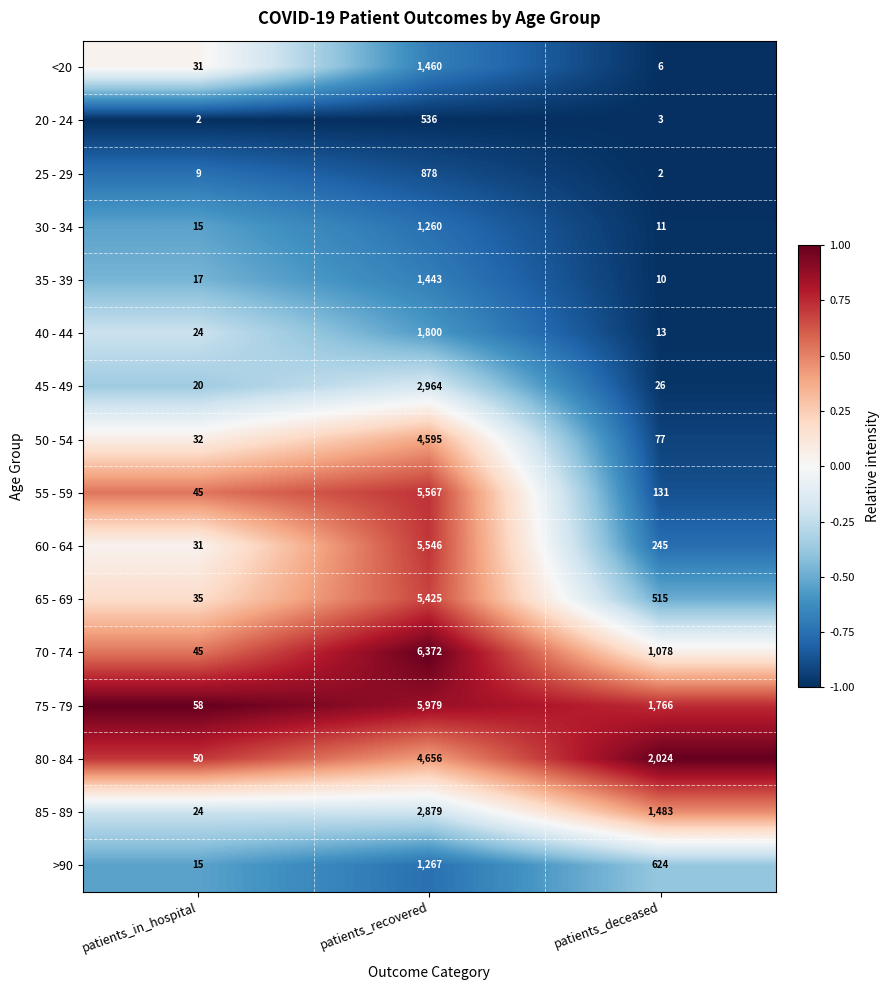

Is it true that 35 - 39 equals 2 at patients_deceased?

False